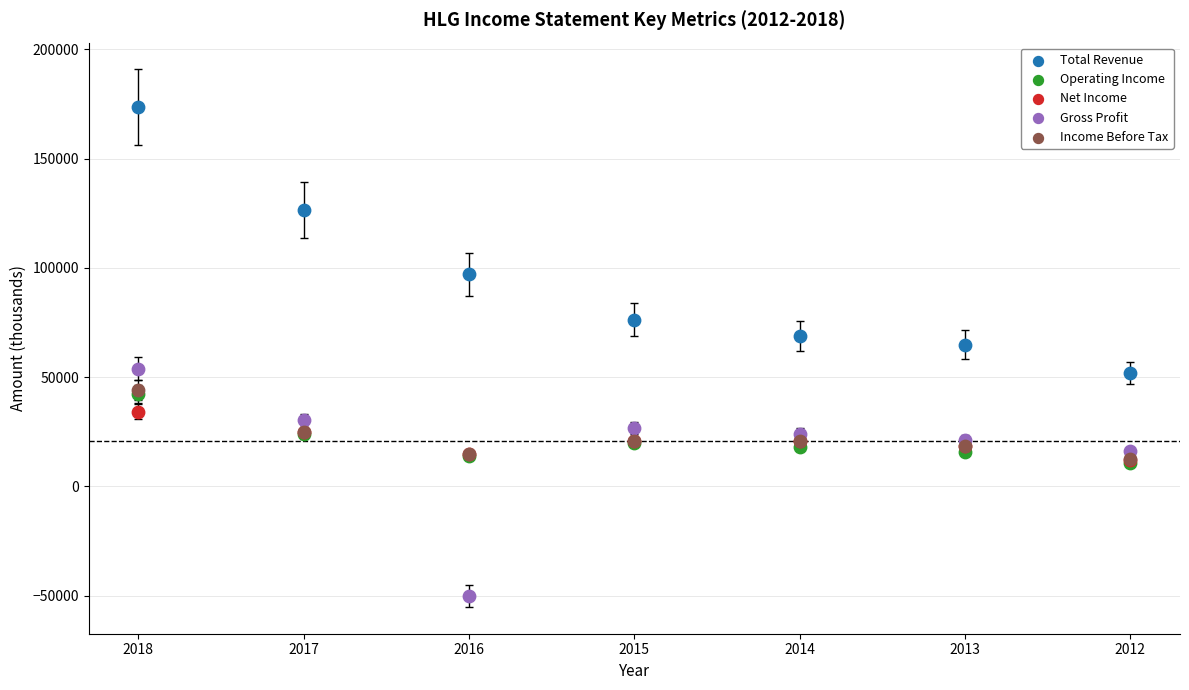

Which series reaches the maximum Y coordinate?

Total Revenue